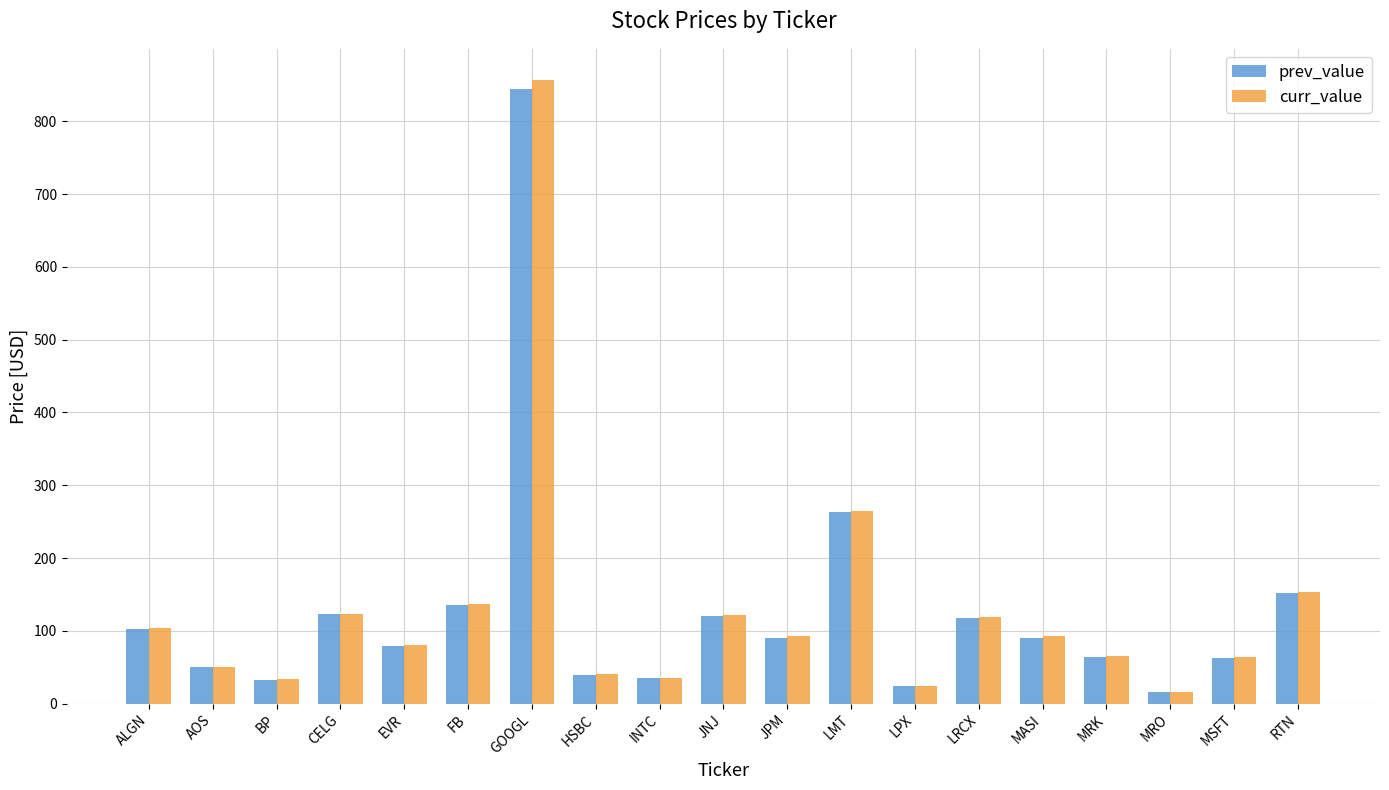

What is the lowest value of the curr_value series?

16.3